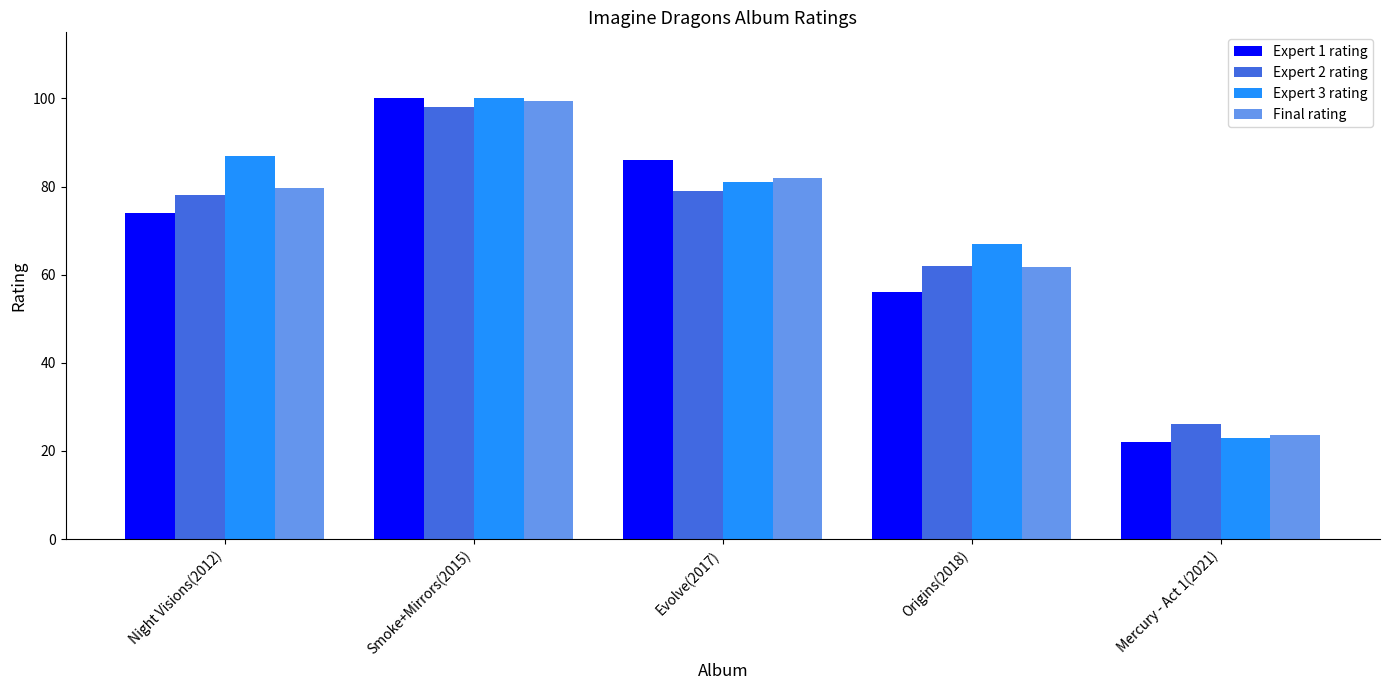

Does the chart contain stacked bars?

No